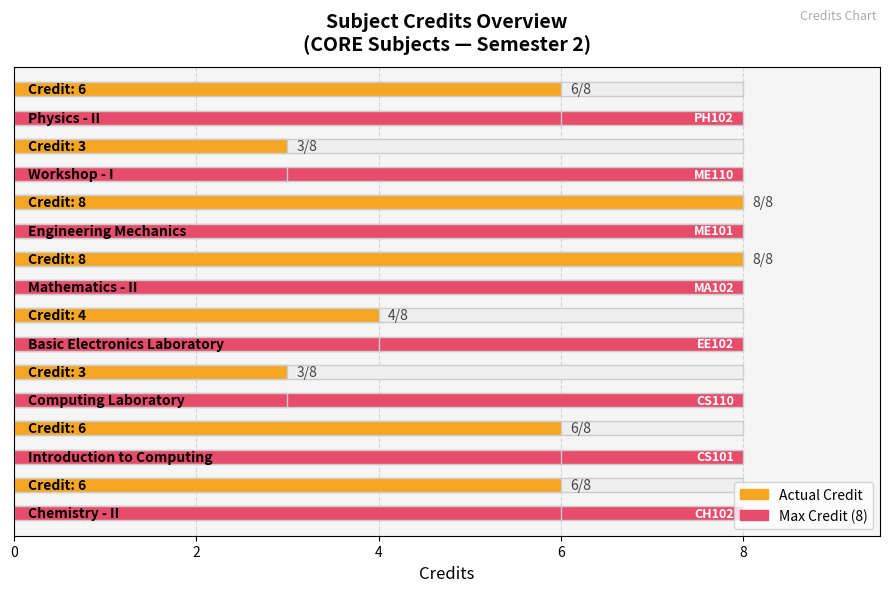

Which has a higher value, ME110 or CS110?

ME110